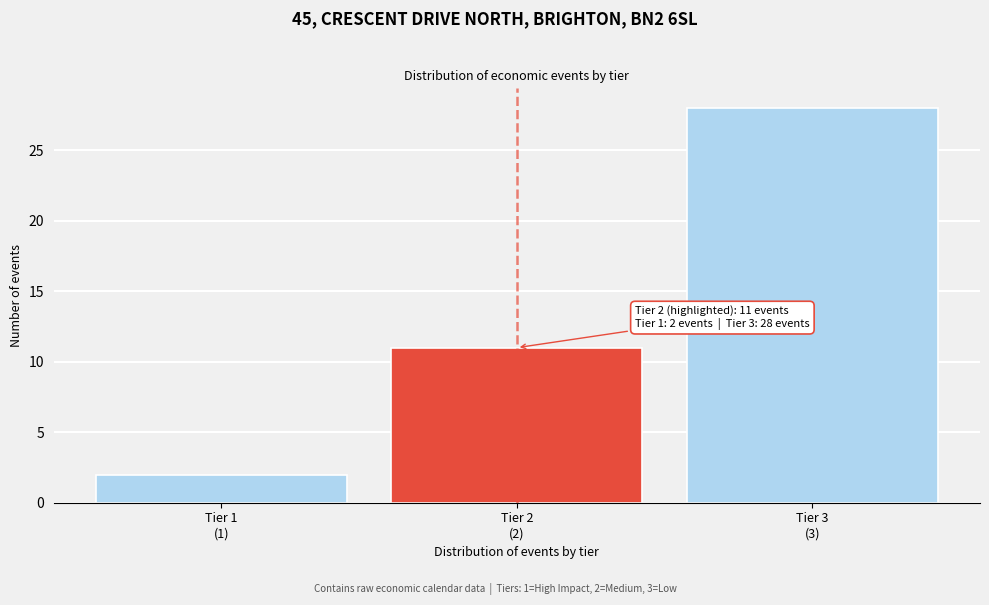

Reading right to left, list all the values displayed in this chart.

28	11	2